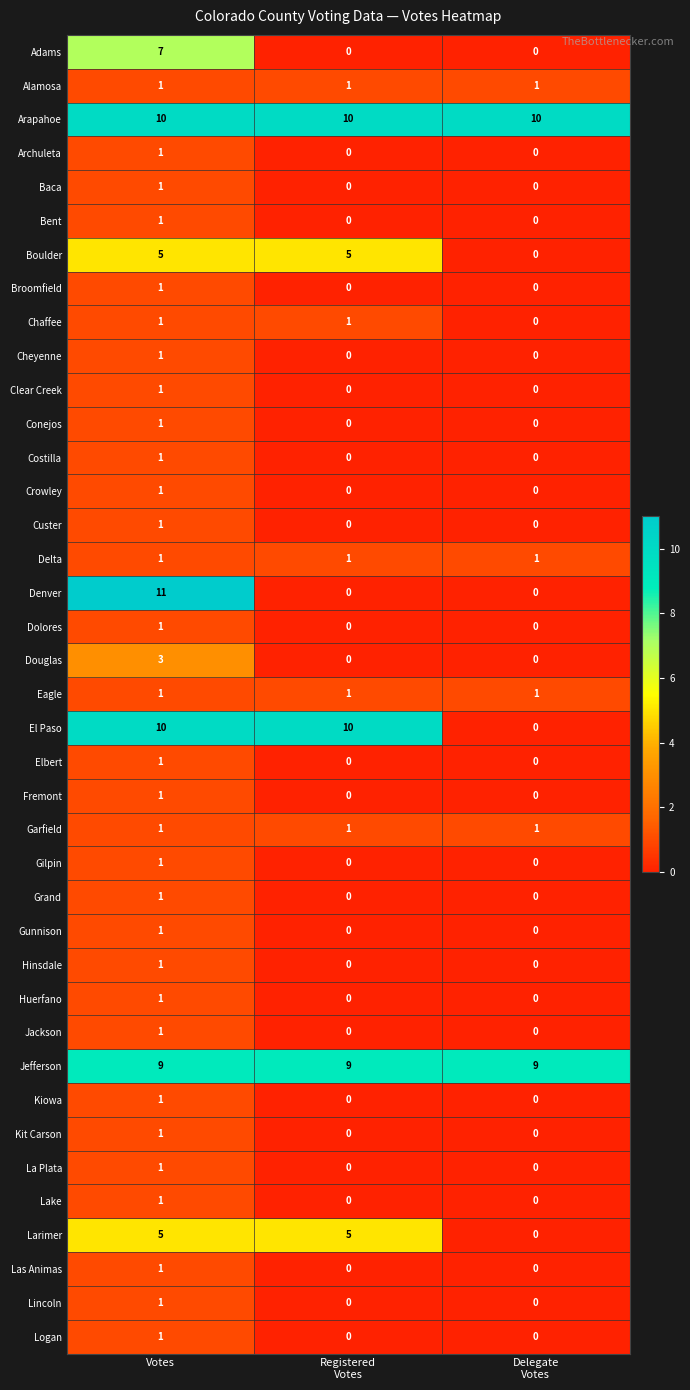

At which category does the chart reach its peak across all series?

Votes